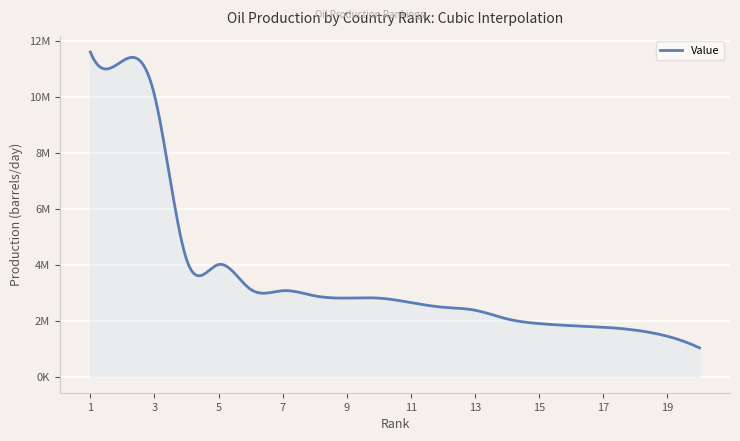

Does the chart display data point markers on the line(s)?

No